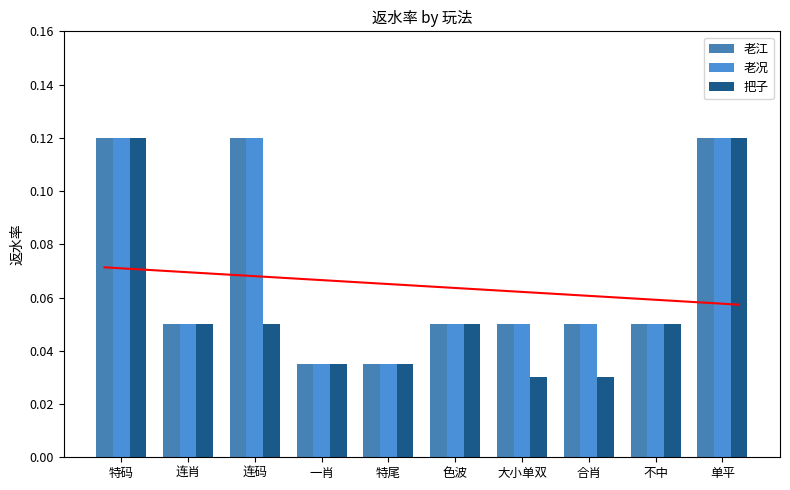

Which series has the widest spread of values?

把子